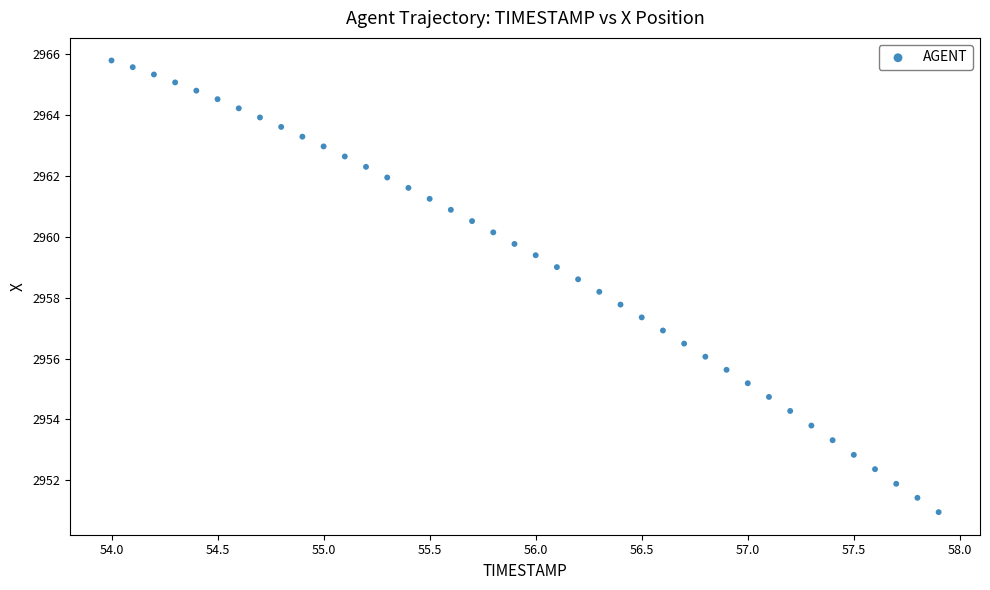

What is the range of Y values (max minus min)?

14.8